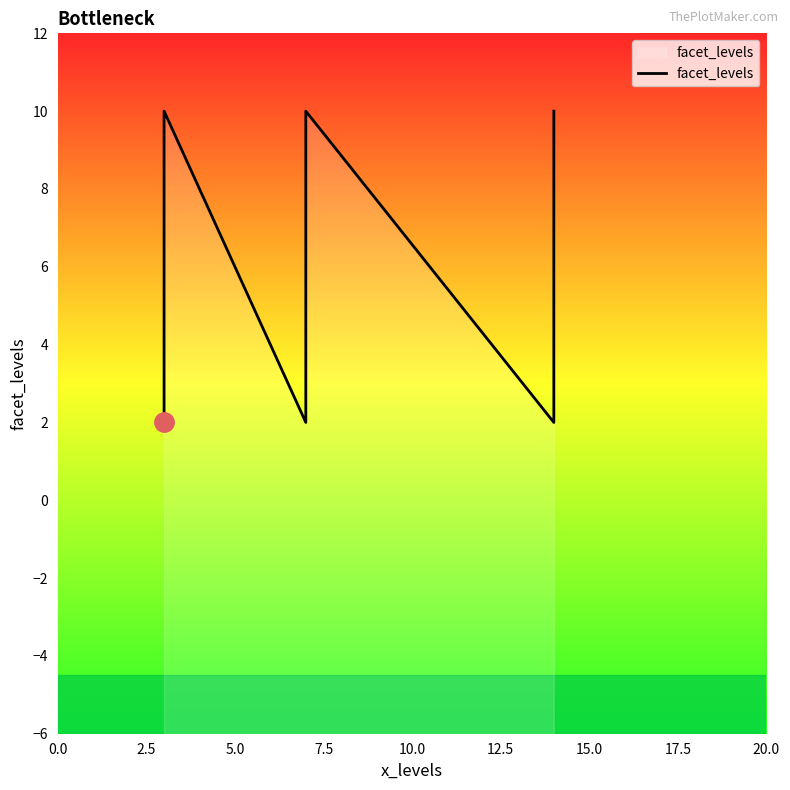

The value at 12.5 is 5. True or false?

False